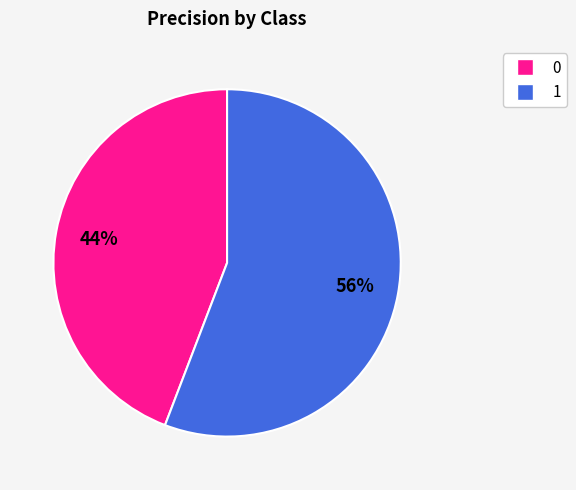

Is the sum of 1 and 0 greater than half?

Yes